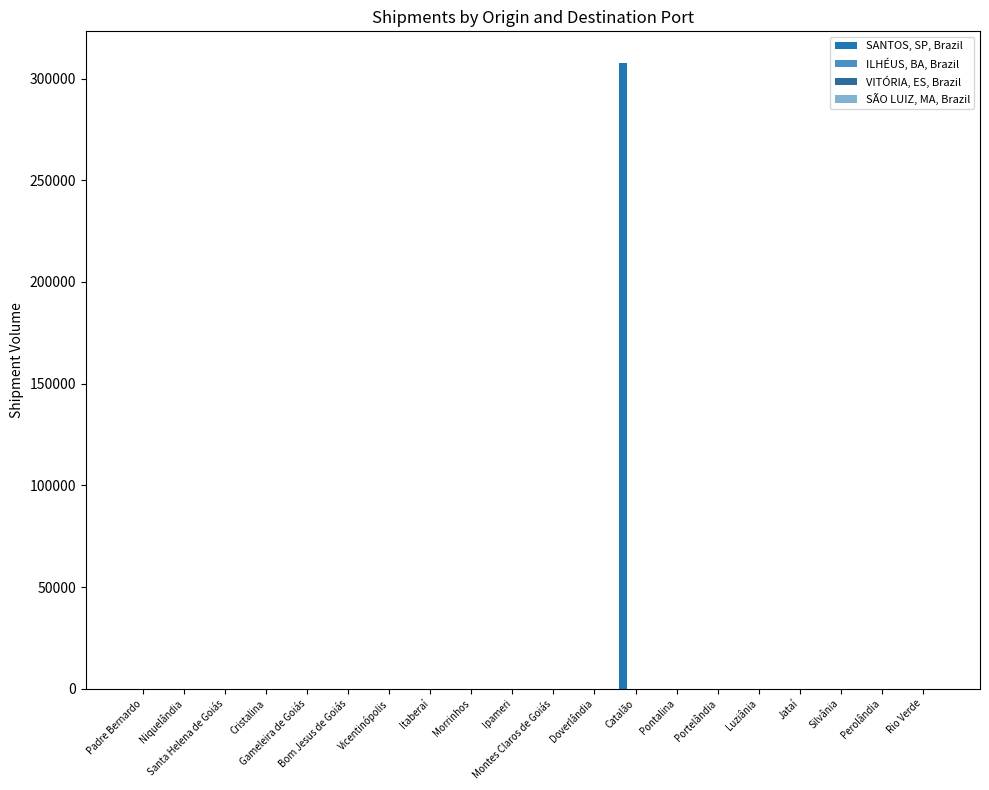

How many distinct data groups are displayed?

1